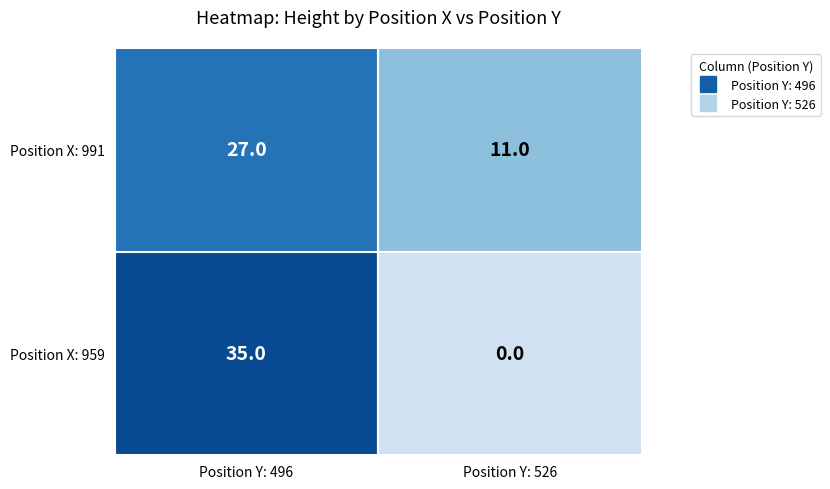

True or false: 526 has a value of 11 at 991.

True